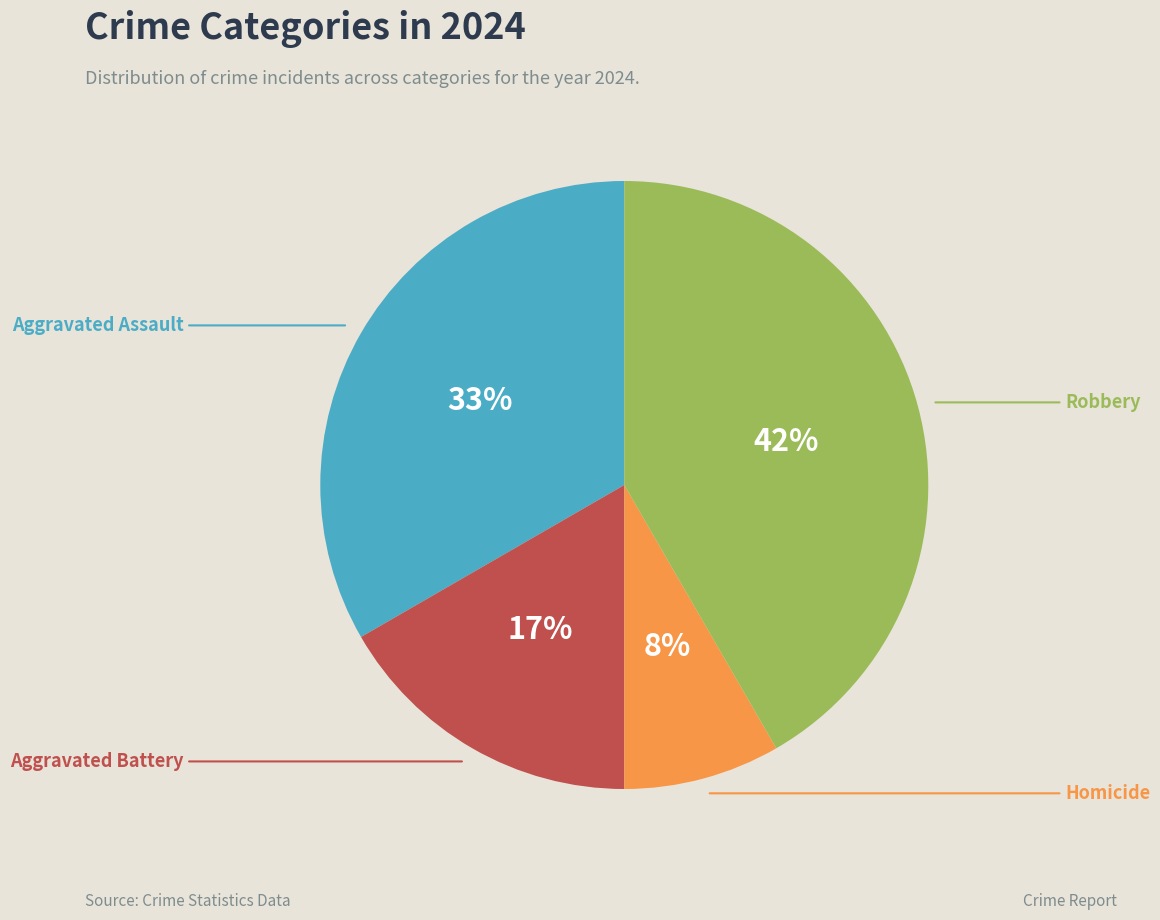

Is it true that Homicide is 23% of the pie?

False